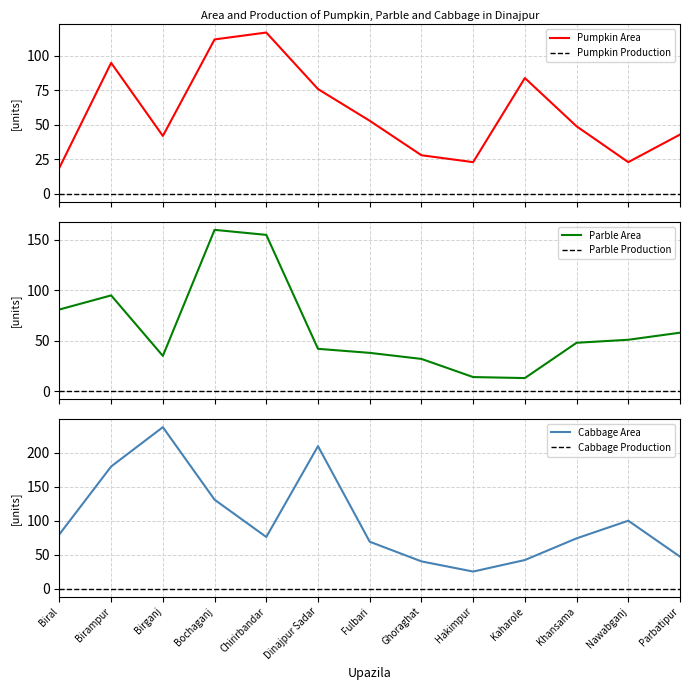

Is the value of Pumpkin Area at Bochaganj greater than the value of Parble Area at Birganj?

Yes